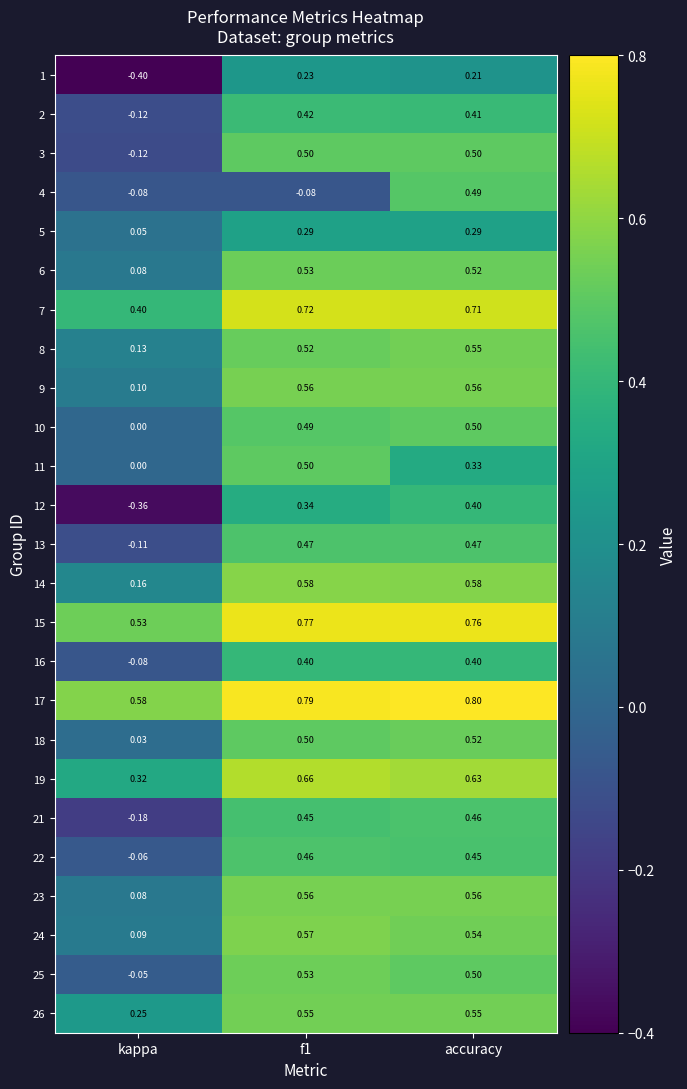

What is the maximum value shown in the chart?

0.8